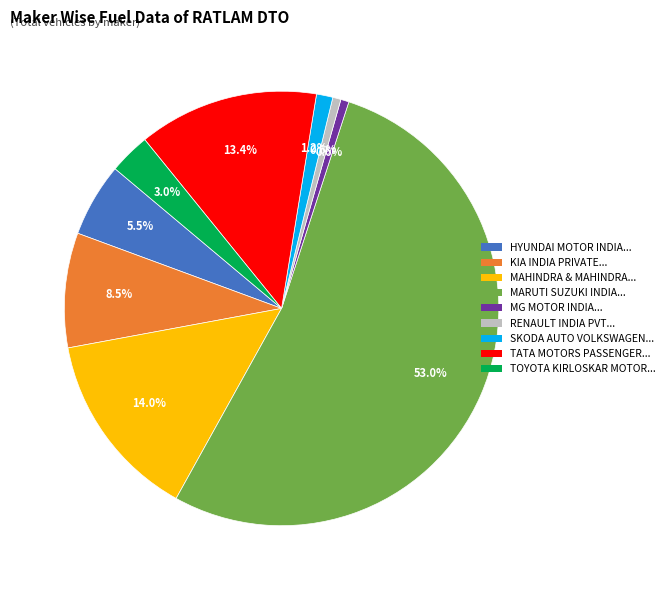

Is there any slice that represents more than half of the pie?

Yes